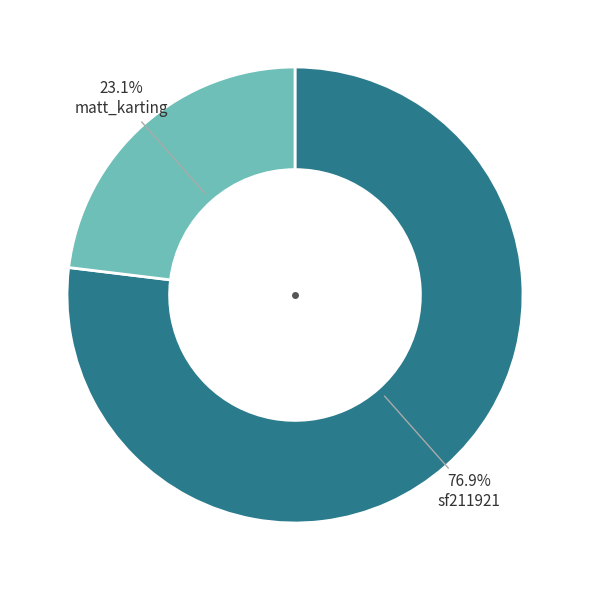

Count the number of slices in the pie.

2